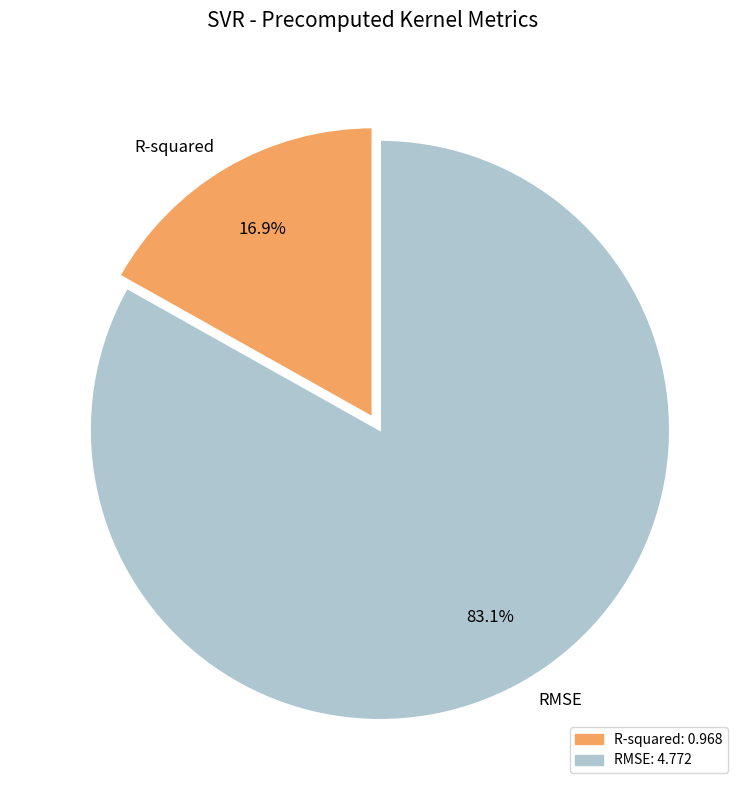

How many slices are in this pie chart?

2